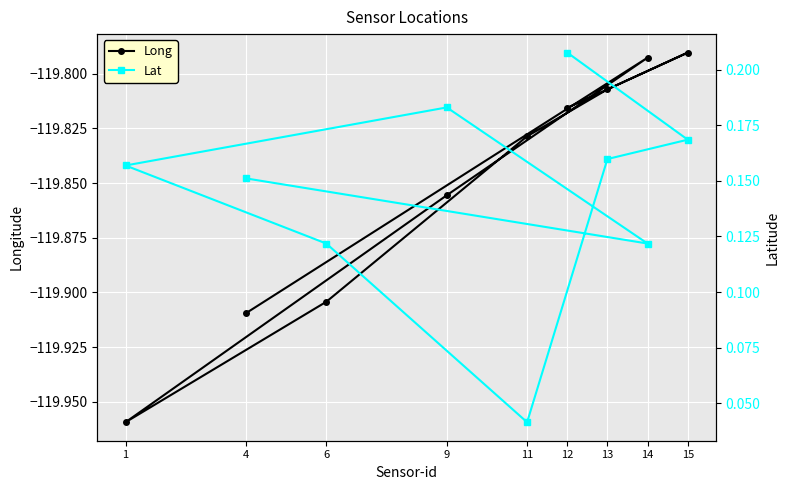

What are all the series names shown in the legend?

Long, Lat